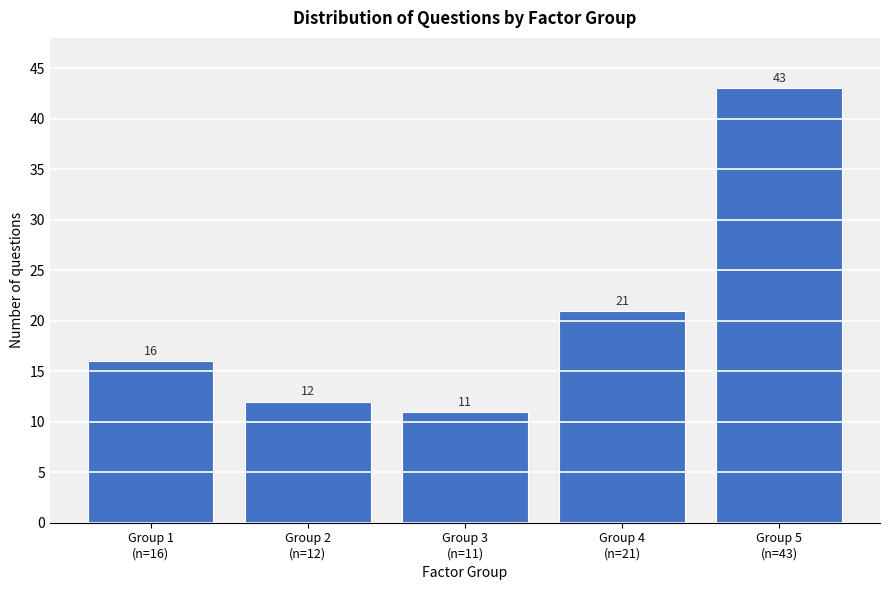

Reading left to right, extract all data points from this chart.

16	12	11	21	43